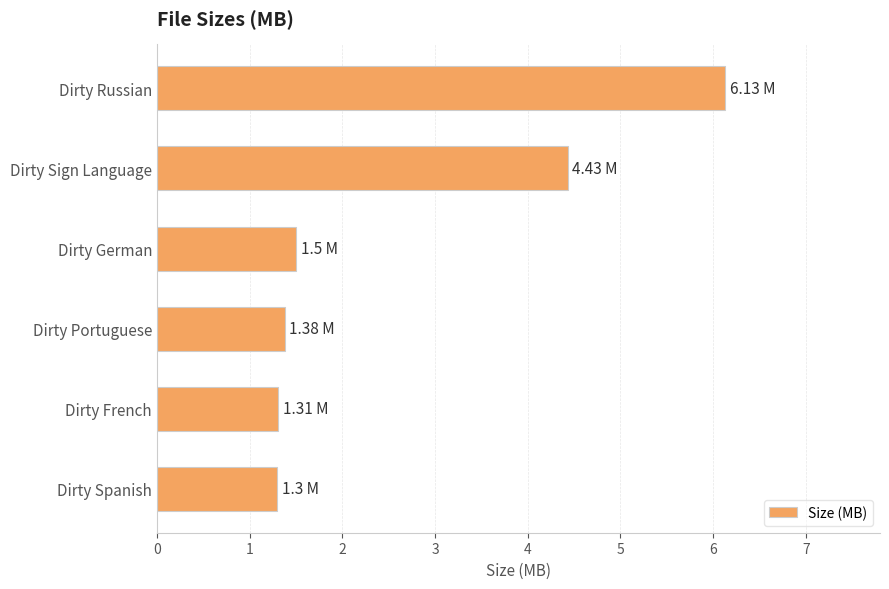

Count the number of data series in this chart.

1